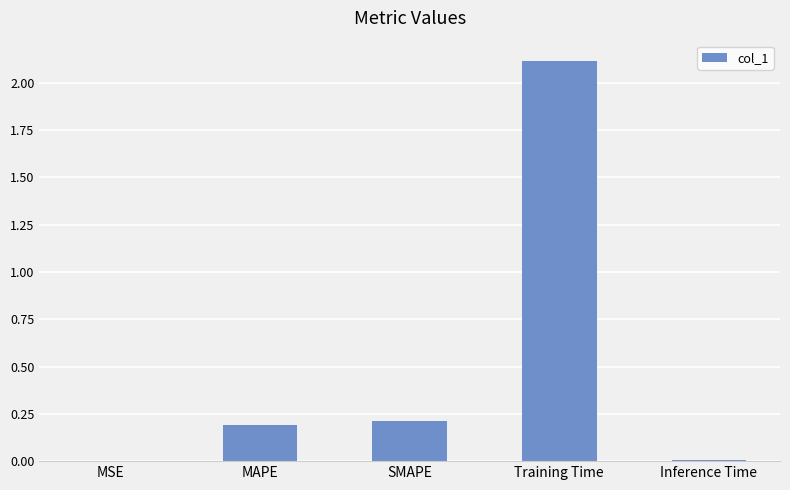

How many data points does each series have?

5